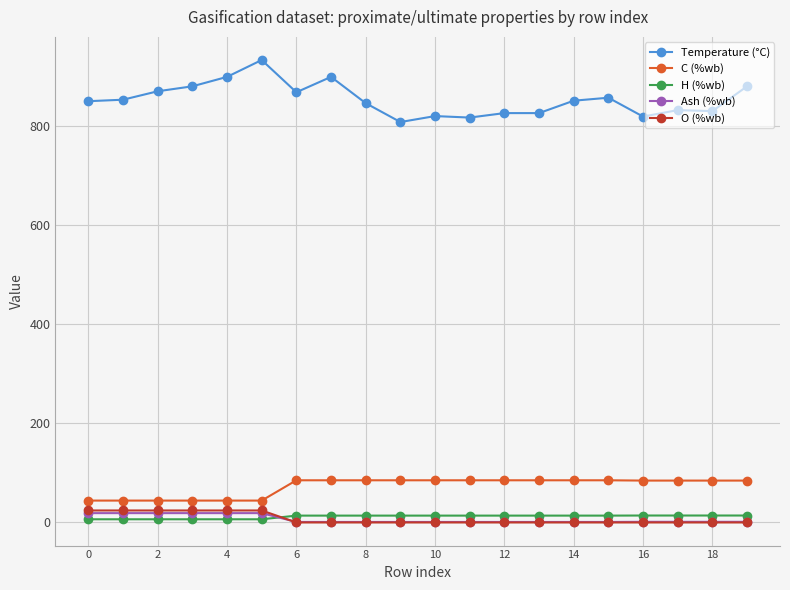

What is the value of the Temperature (°C) point at the 2nd from the left?

852.0